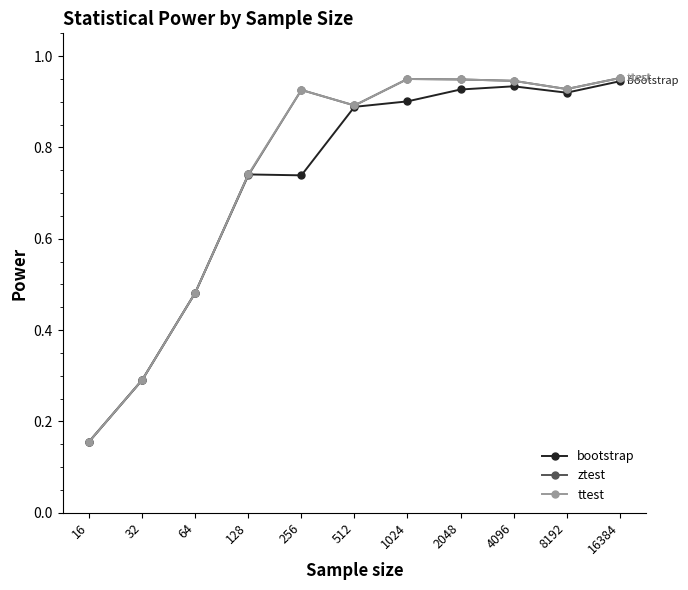

Where is the first local minimum for ttest?

512